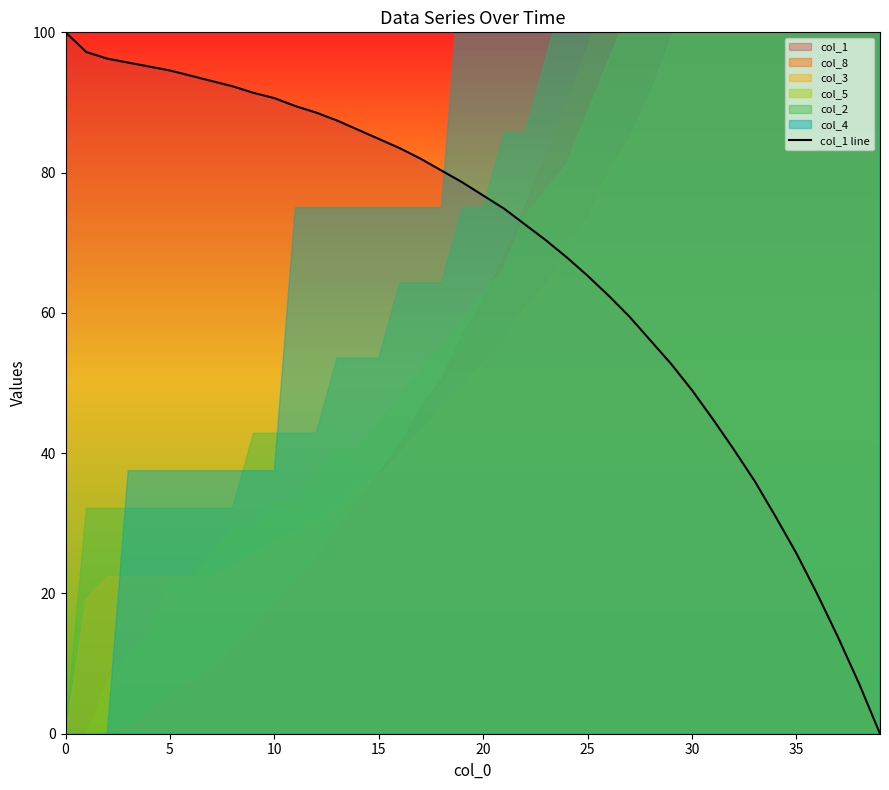

Which label corresponds to the smallest value in the chart?

39